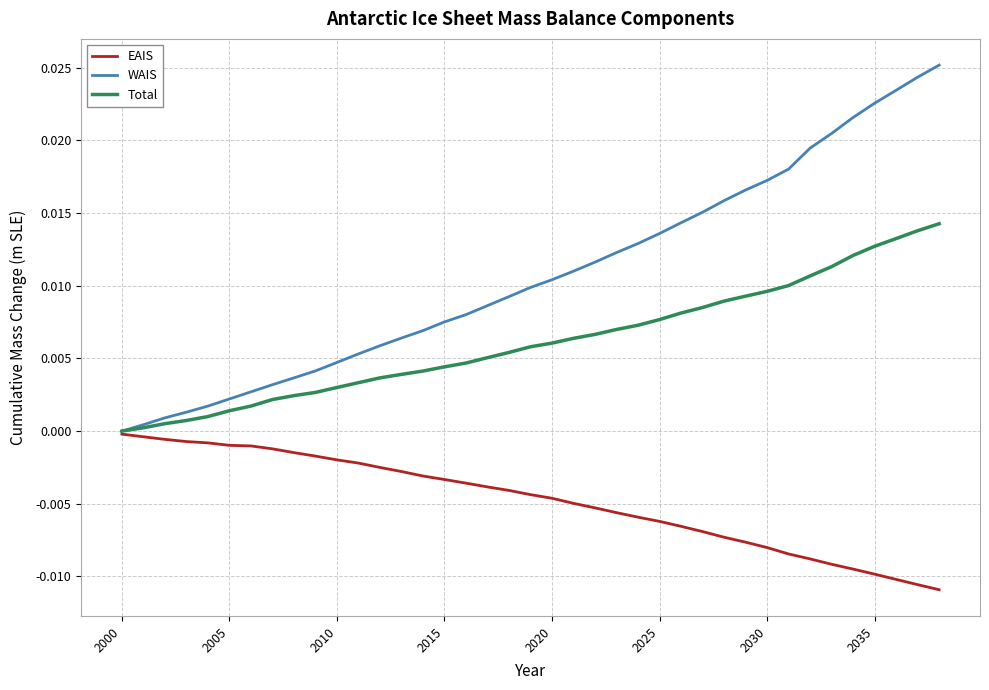

List the series in order of their peak value, lowest first.

EAIS, Total, WAIS